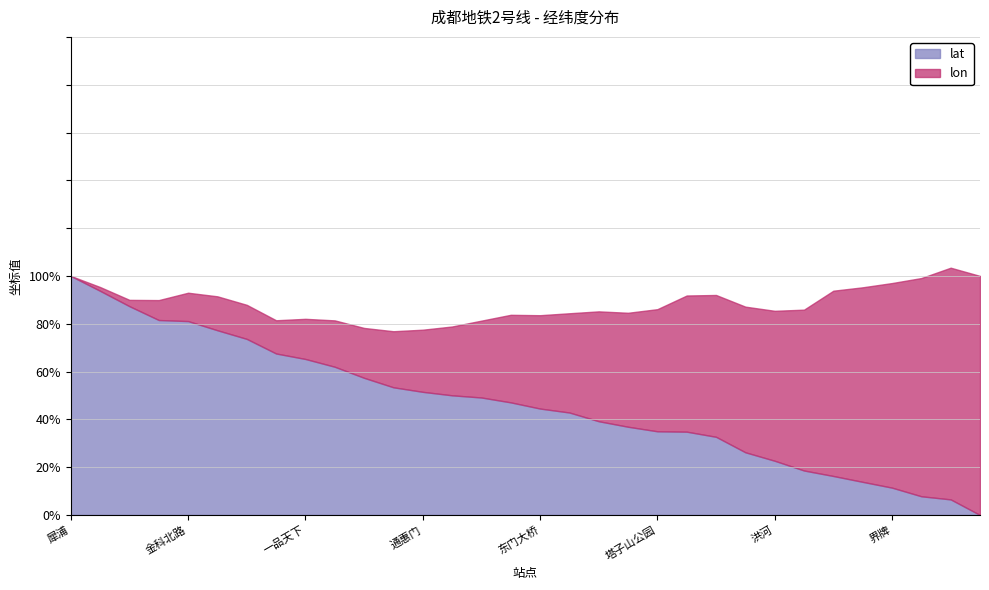

Does the chart display data point markers on the line(s)?

No